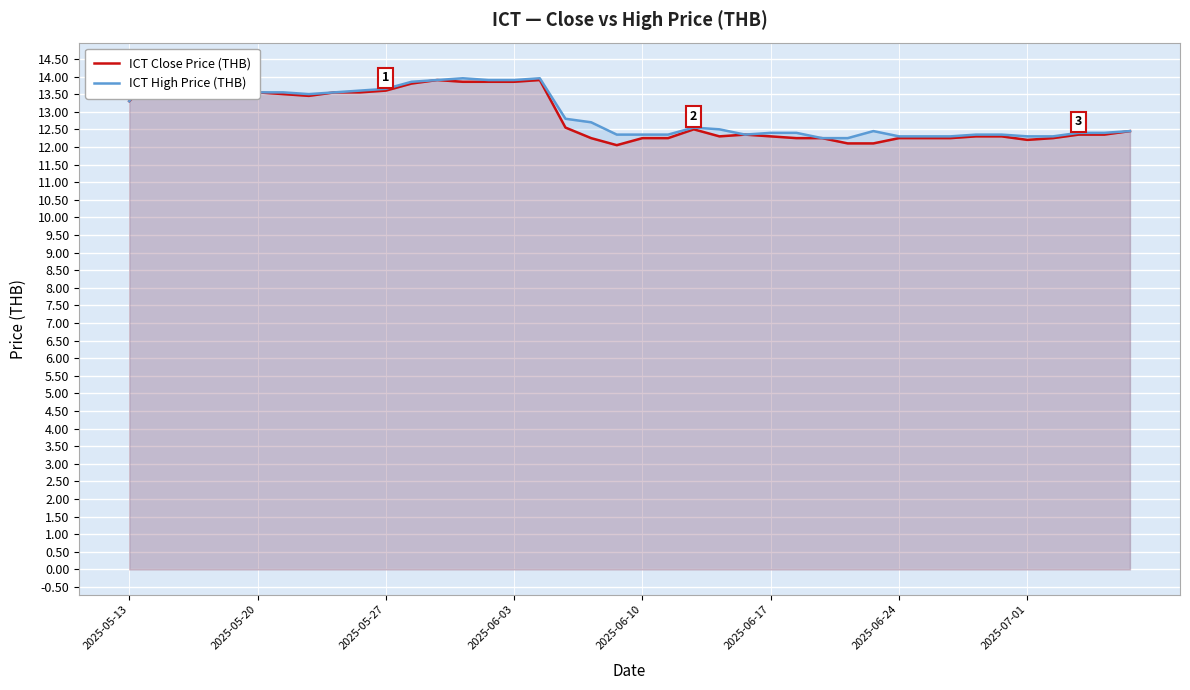

Which has a higher value, 32 or 14?

14